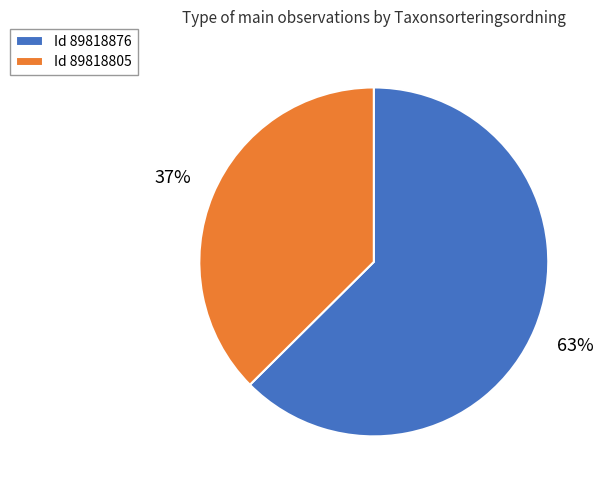

To the nearest percent, what is the average slice percentage?

50%